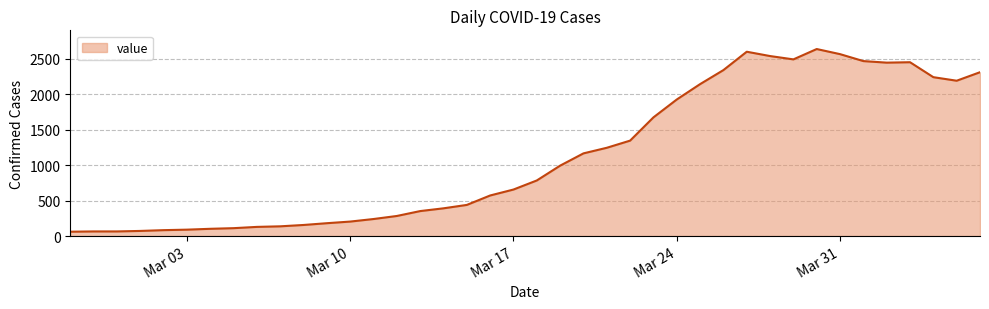

What is the greatest value displayed?

2638